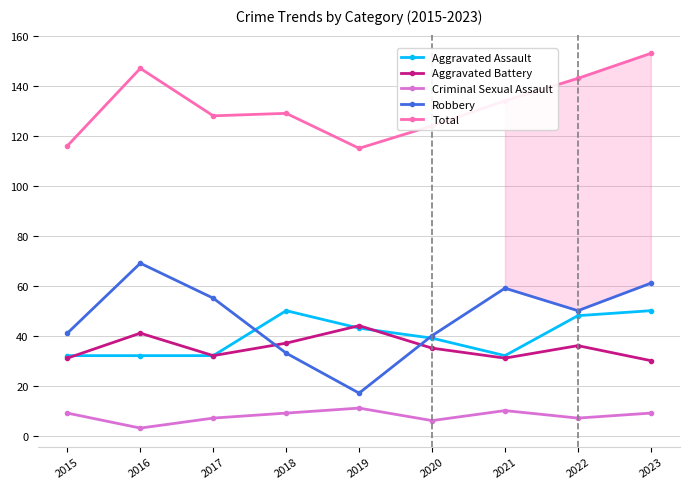

Which series has the largest range (max minus min)?

Robbery